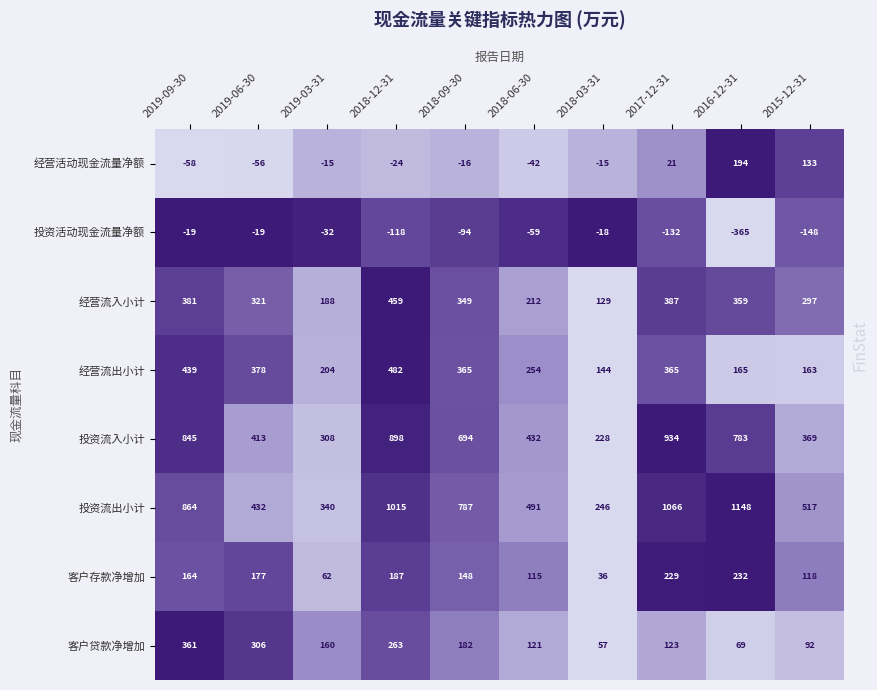

Rank the series at 2018-06-30 from lowest to highest value.

投资活动现金流量净额, 经营活动现金流量净额, 客户存款净增加, 客户贷款净增加, 经营流入小计, 经营流出小计, 投资流入小计, 投资流出小计